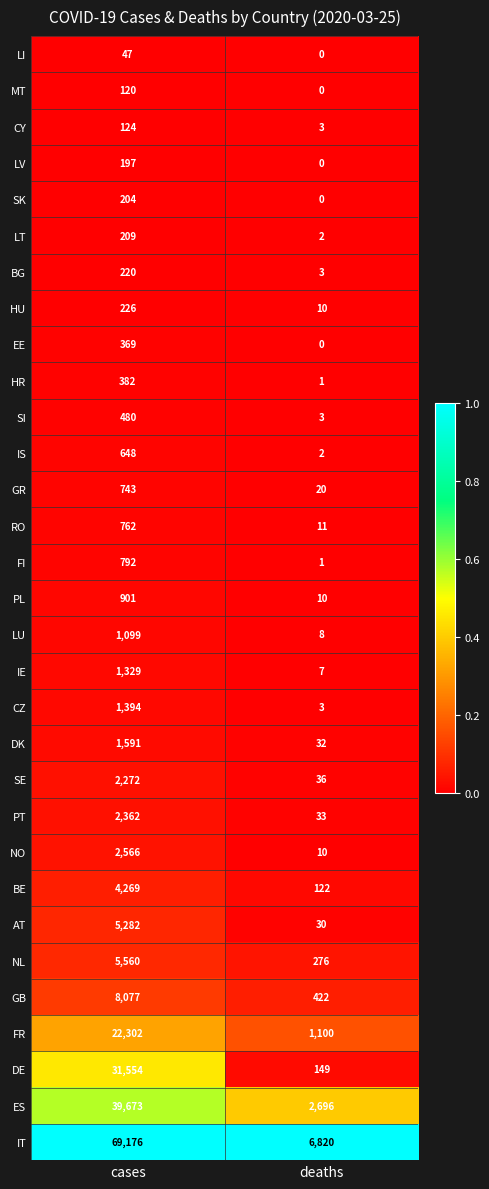

Which series has the widest spread of values?

IT